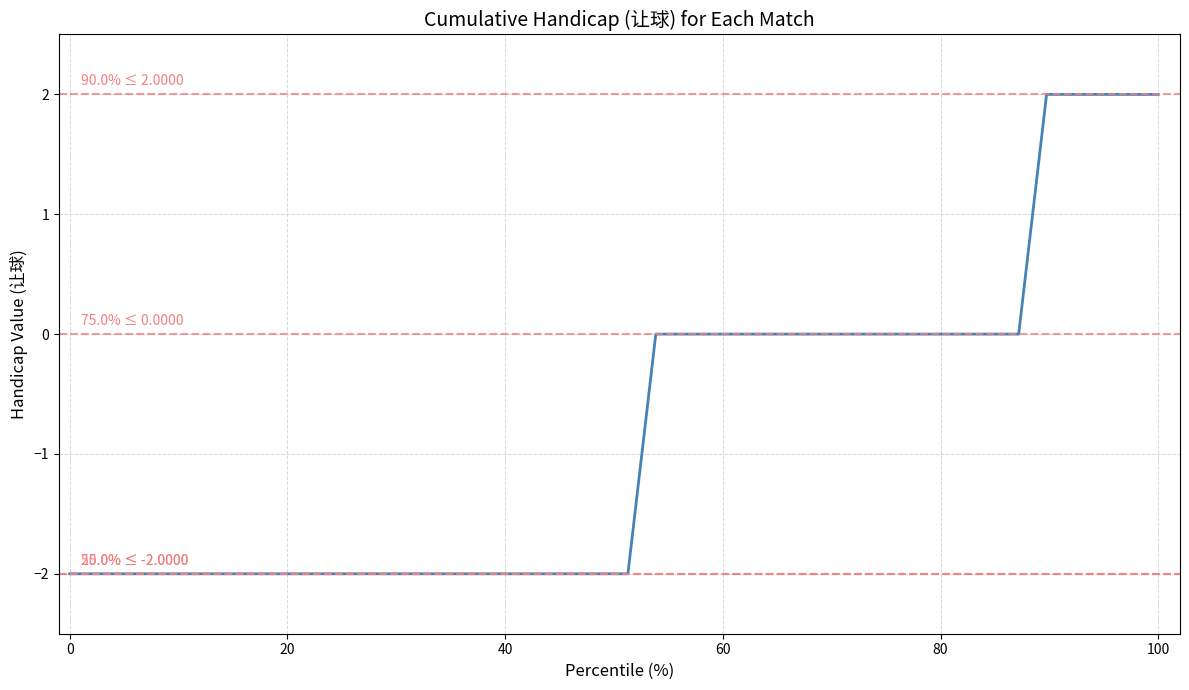

Does the chart display data point markers on the line(s)?

No